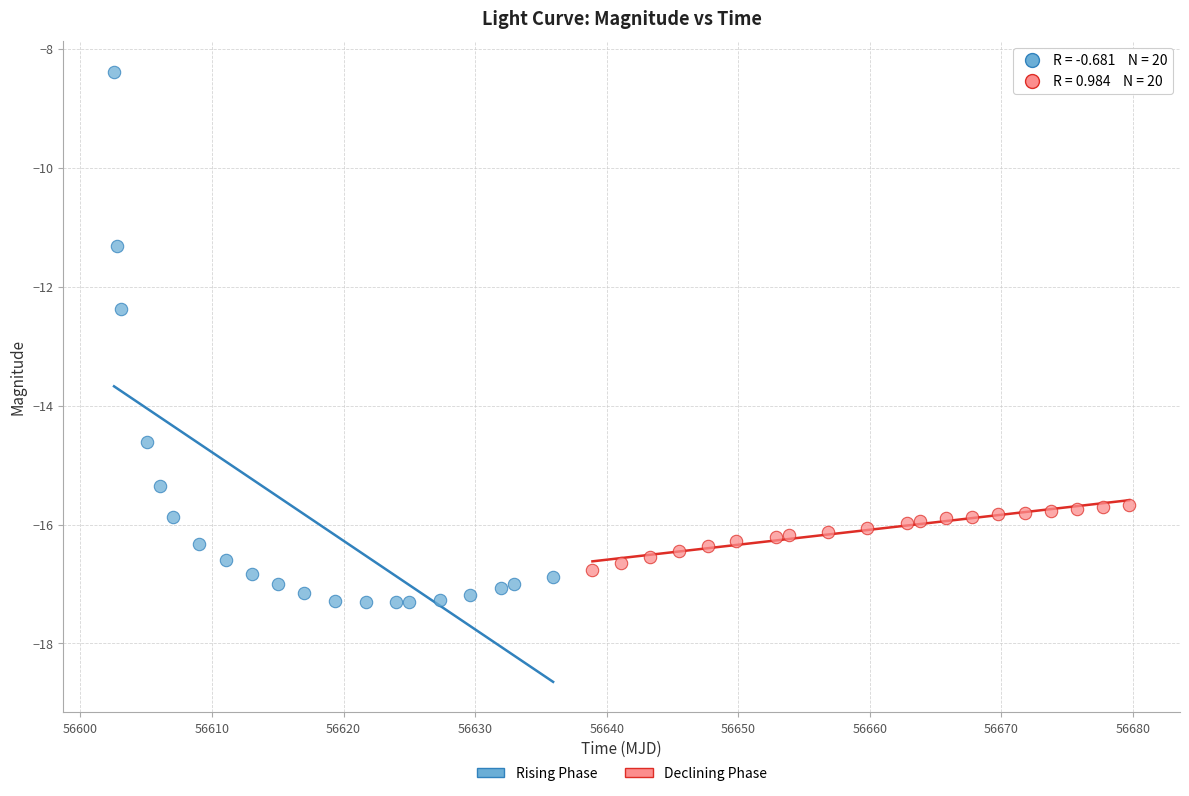

Which series reaches the minimum Y coordinate?

Rising Phase